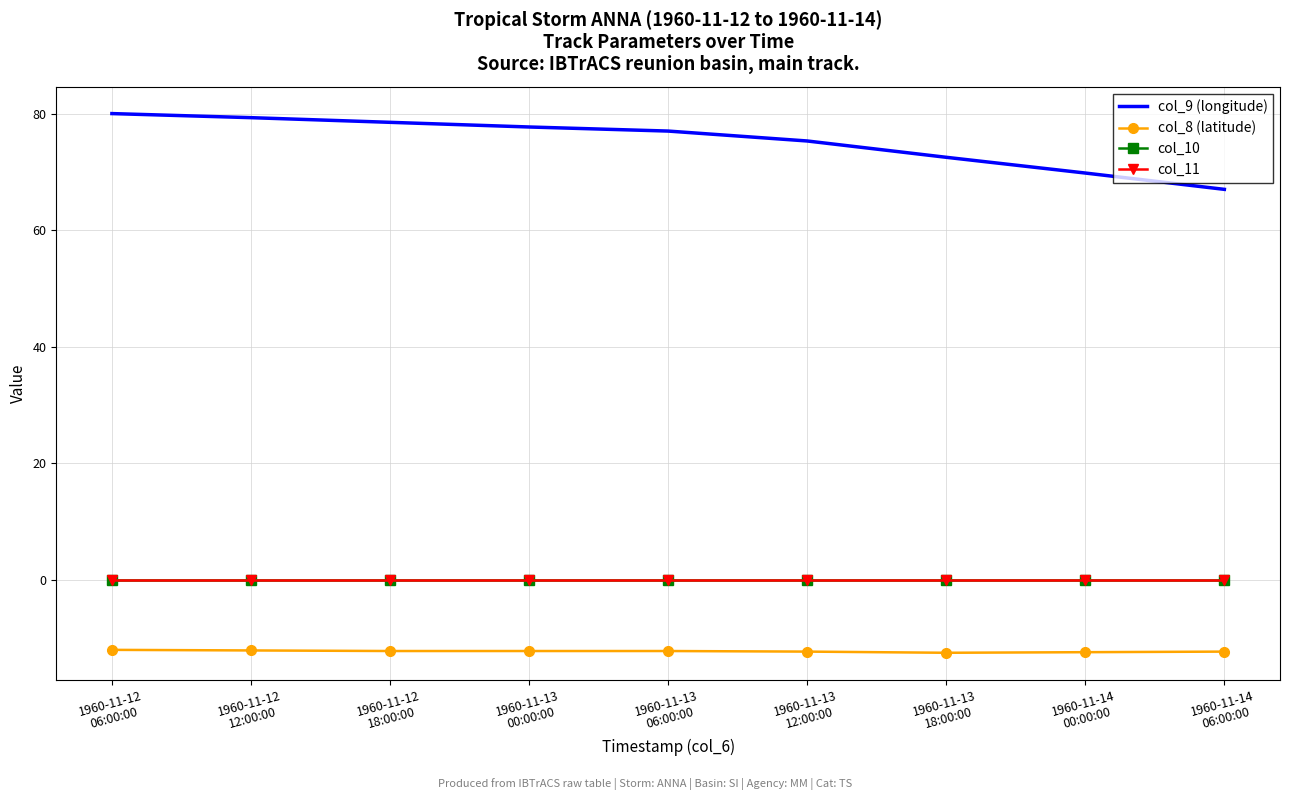

Is this an area chart (filled region under the line)?

No